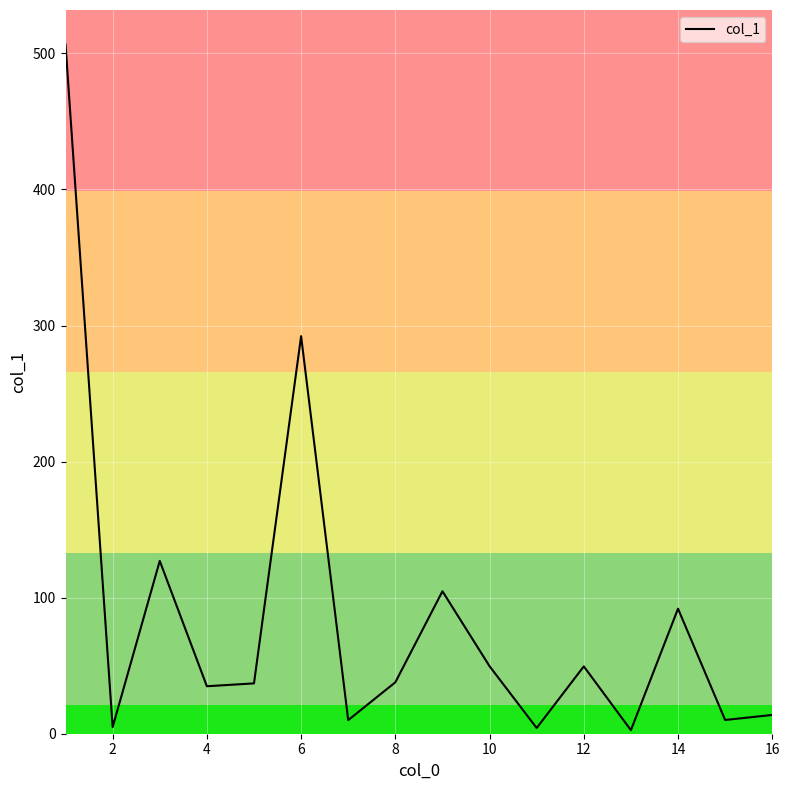

What is the difference between the maximum and minimum values?

504.0